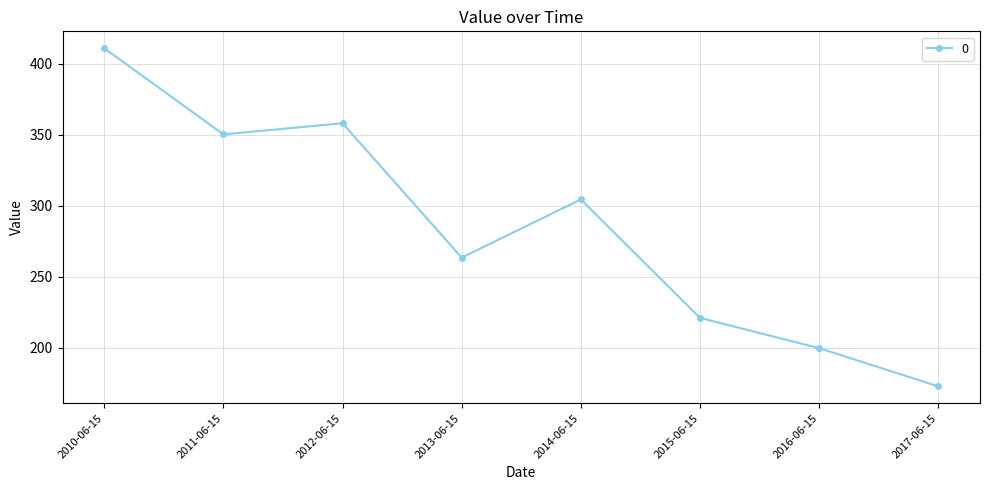

Rank the categories by value from highest to lowest.

2010-06-15, 2012-06-15, 2011-06-15, 2014-06-15, 2013-06-15, 2015-06-15, 2016-06-15, 2017-06-15